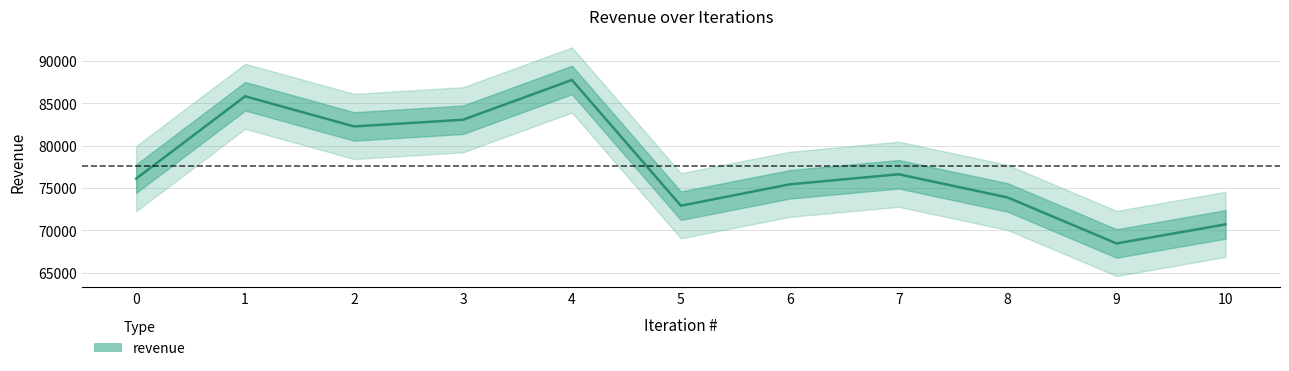

Between 6 and 1, which is larger?

1